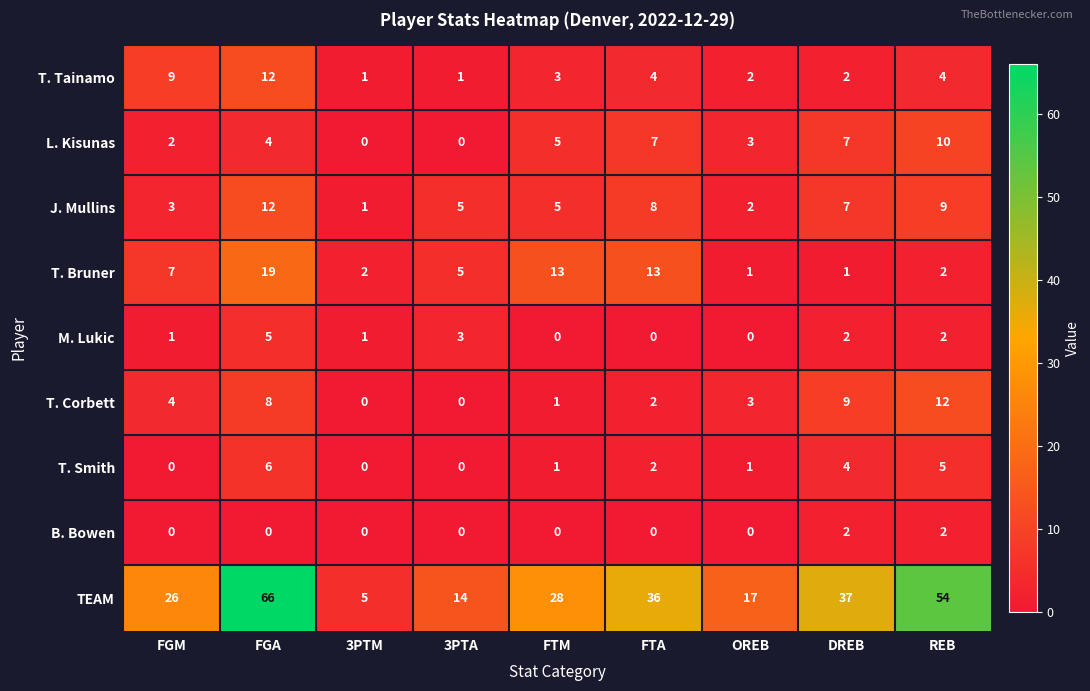

How many L. Kisunas values are between 2 and 7?

6